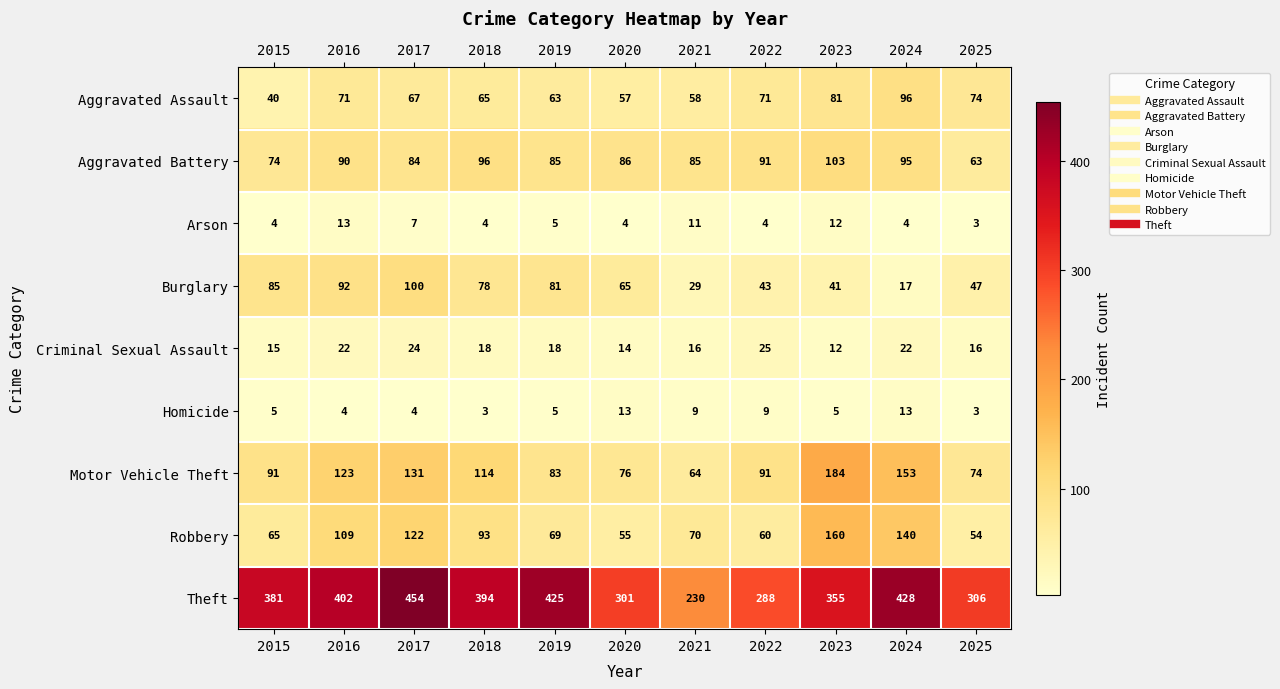

At which category is the sum across all series the highest?

2017